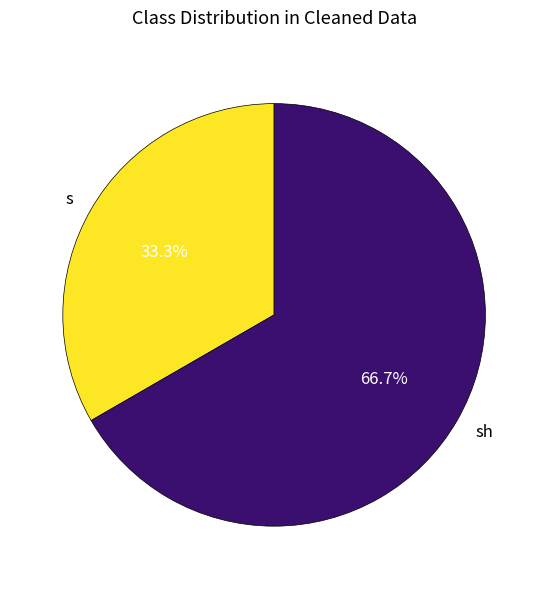

To the nearest percent, what portion does s represent?

33%